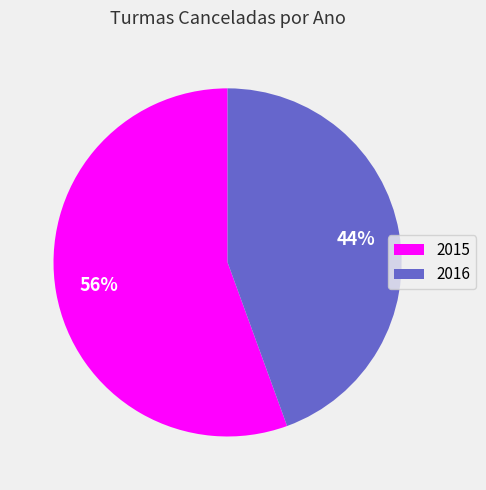

To the nearest percent, what percentage of the pie is 2016?

44%